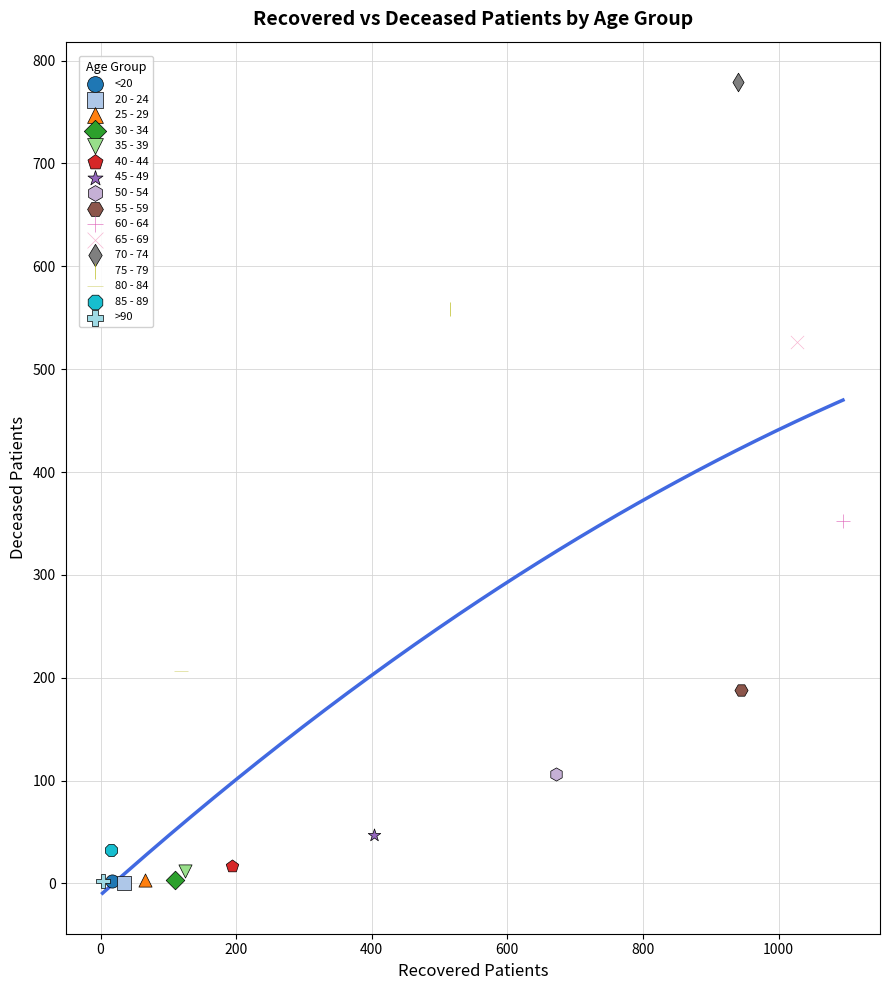

What are all the series names shown in the legend?

<20, 20 - 24, 25 - 29, 30 - 34, 35 - 39, 40 - 44, 45 - 49, 50 - 54, 55 - 59, 60 - 64, 65 - 69, 70 - 74, 75 - 79, 80 - 84, 85 - 89, >90